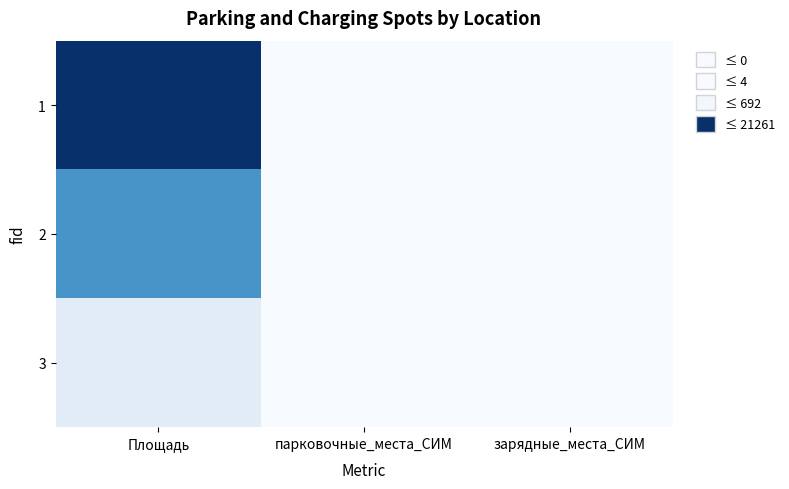

Count the number of data series in this chart.

3